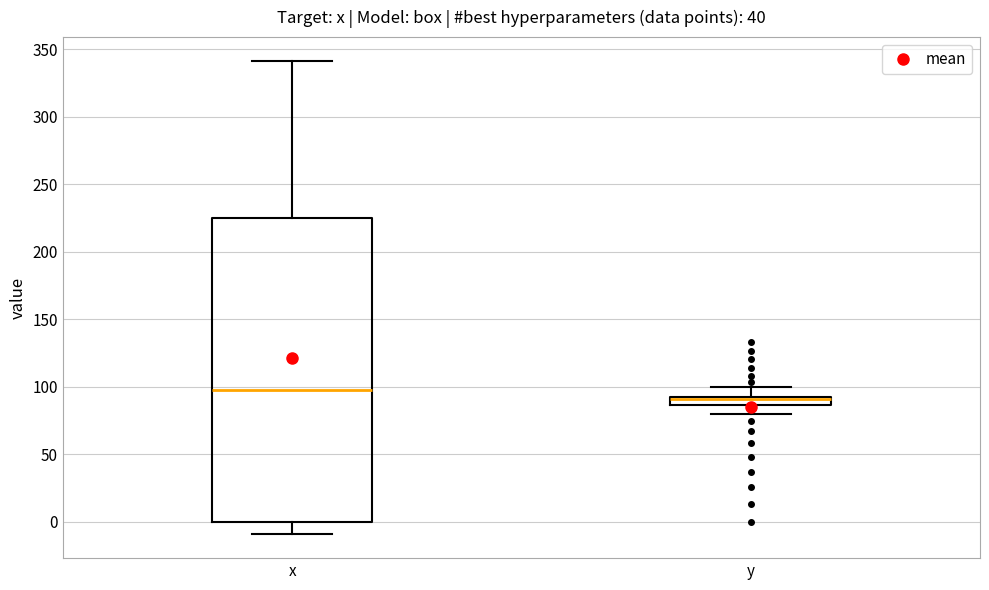

Where does the lower whisker of the box for x end on the y-axis? The values are not printed on the chart, so give them approximately, as read against the axis.

-10